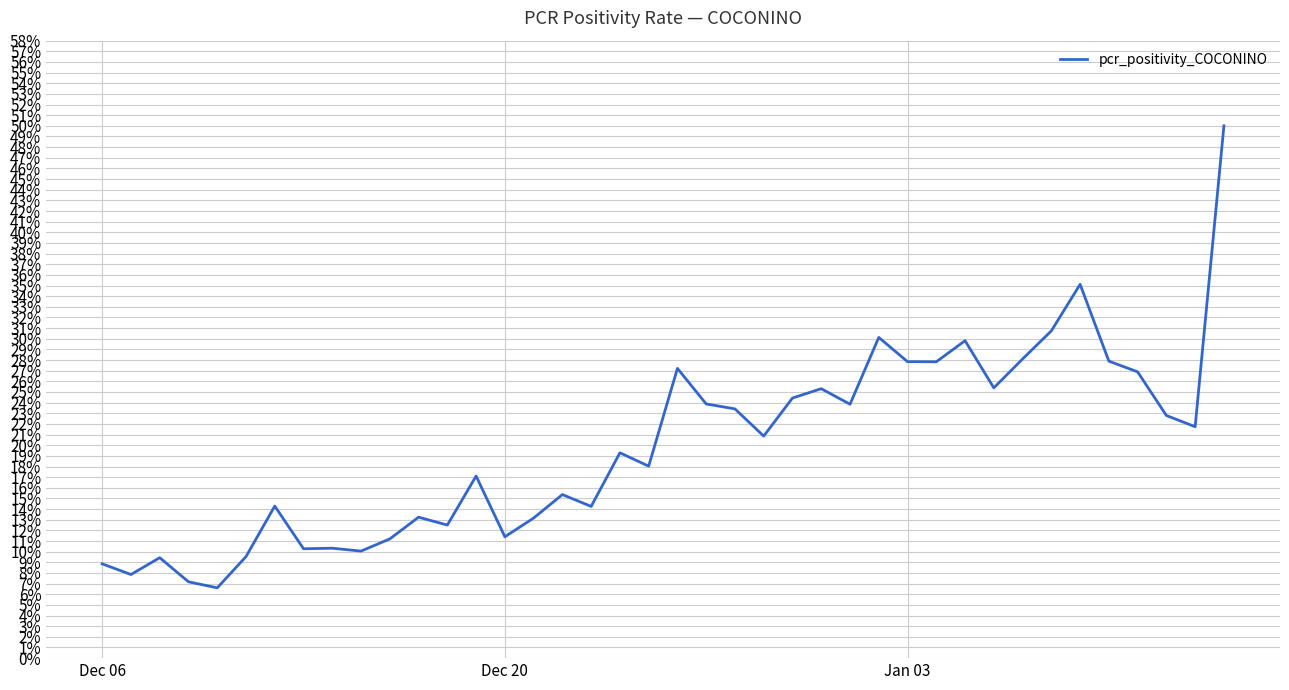

What is the maximum value shown in the chart?

0.5